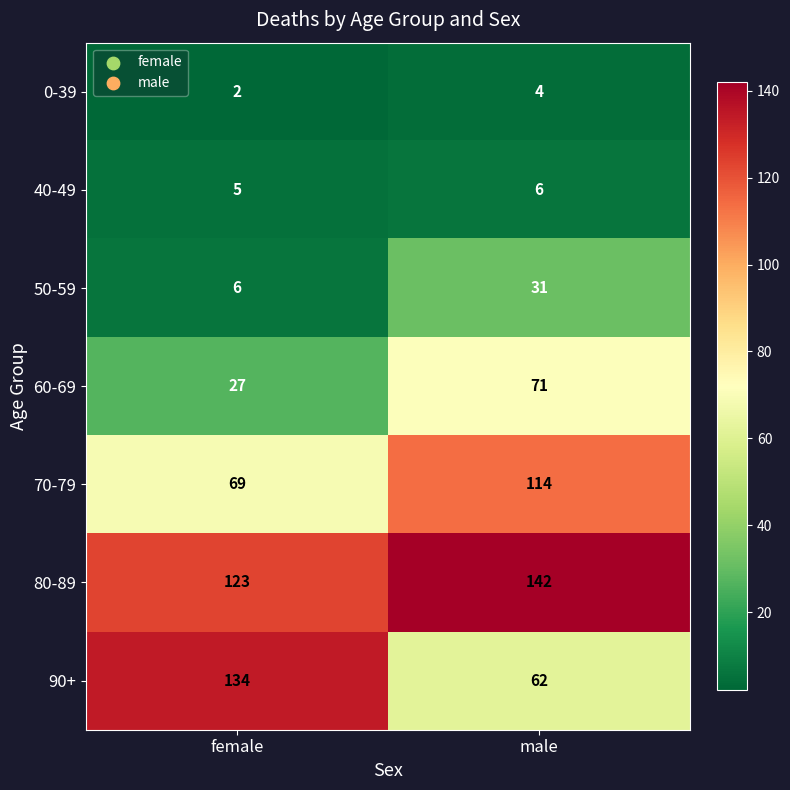

What is the highest value of the 60-69 series?

71